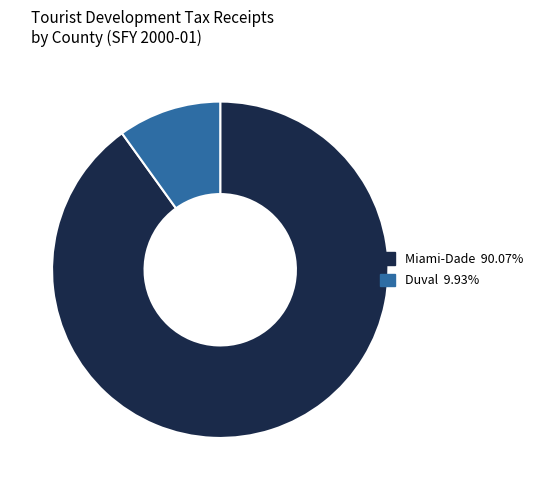

Is there any slice that represents more than half of the pie?

Yes